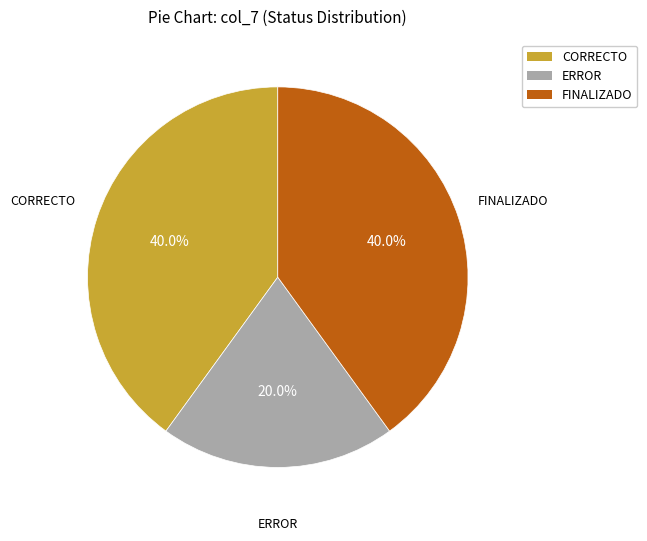

The CORRECTO slice represents 48% of the pie. True or false?

False